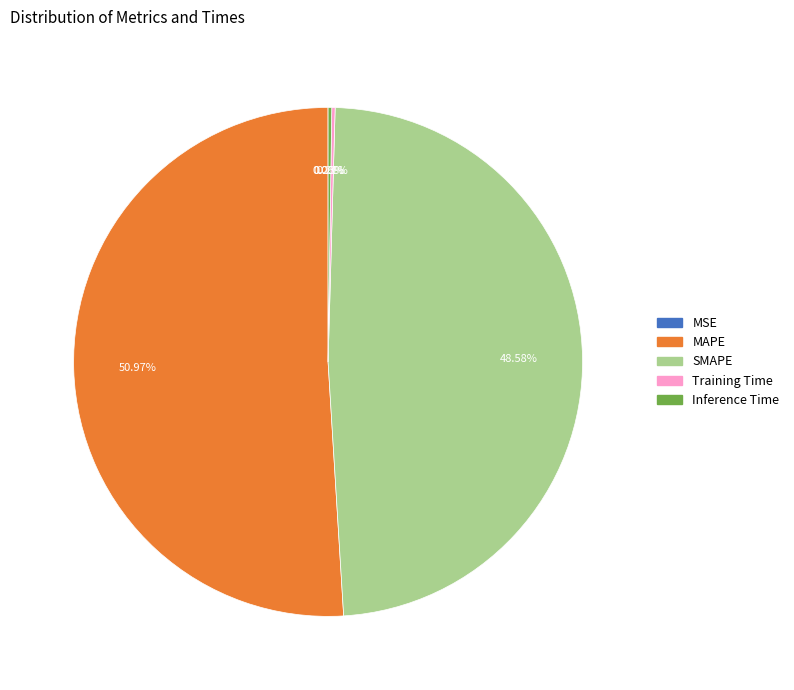

Combined, do MAPE and SMAPE account for over 50%?

Yes